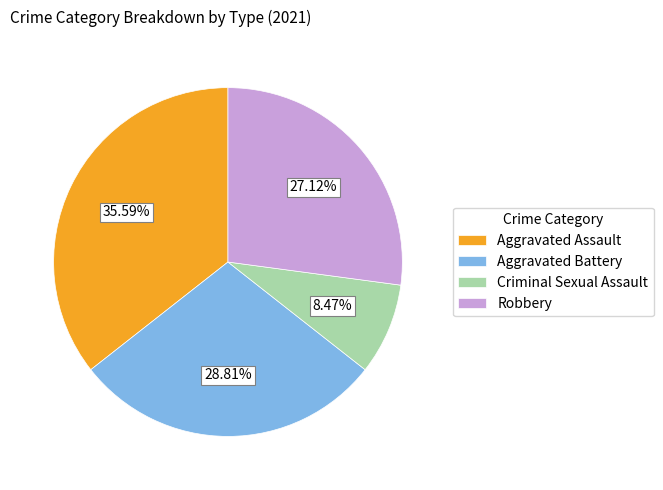

Is it true that Criminal Sexual Assault is 21% of the pie?

False